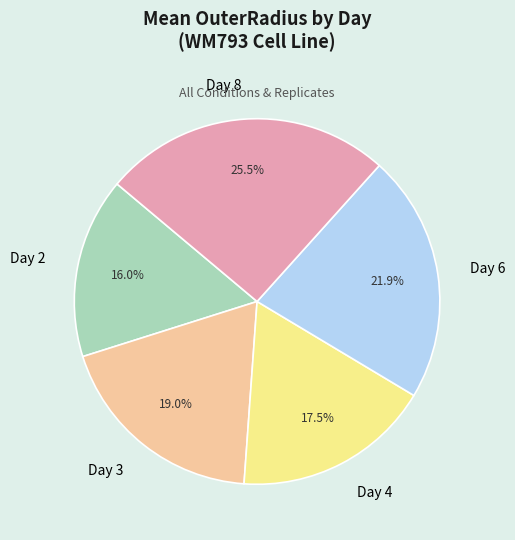

What percentage is NOT represented by Day 2?

84.0%